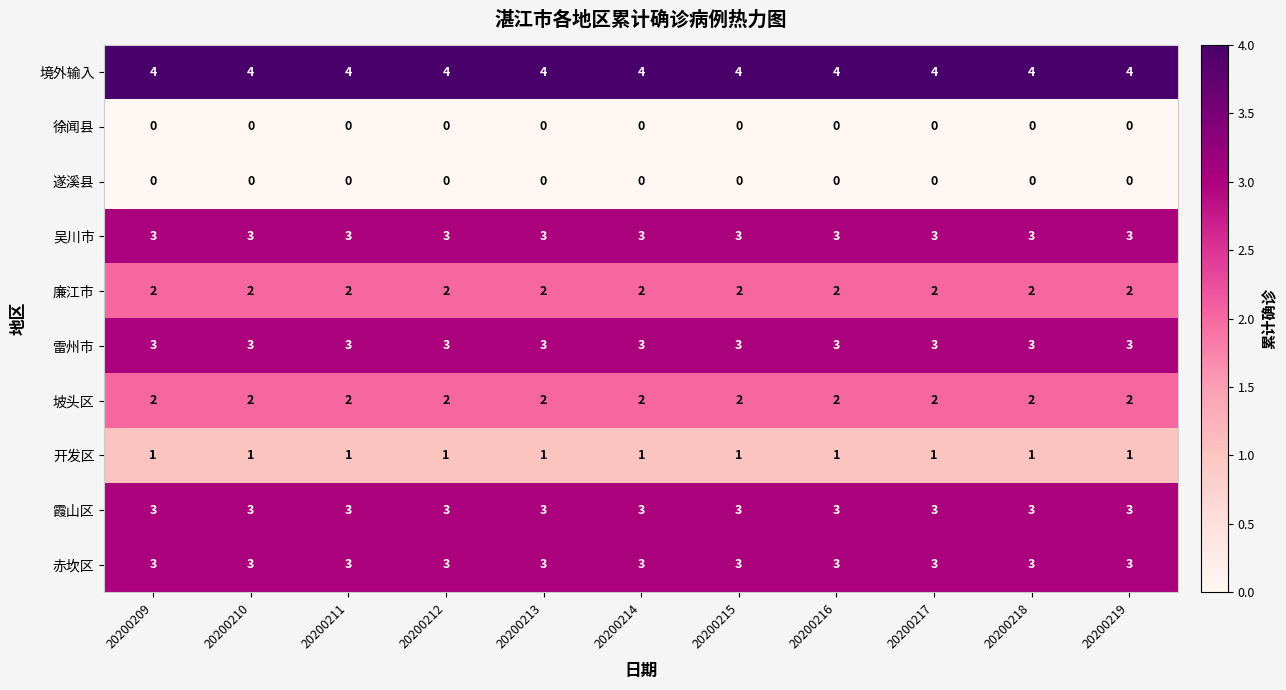

What is the minimum value for 雷州市?

3